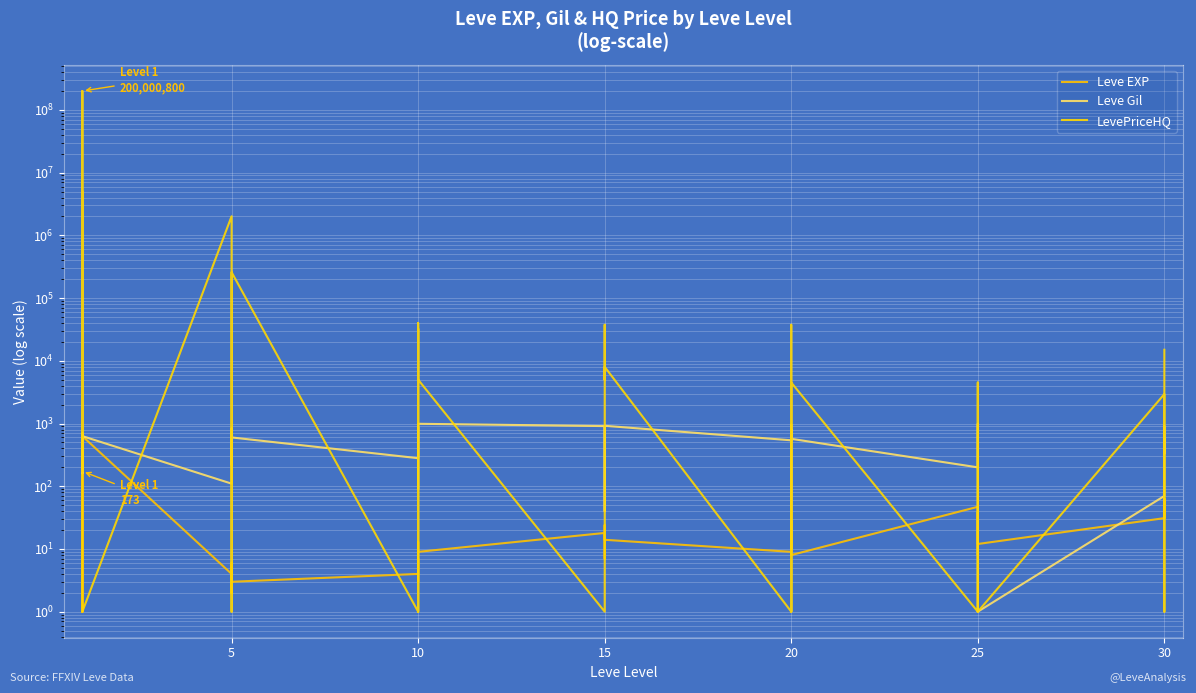

Which series has the largest total across all categories?

LevePriceHQ